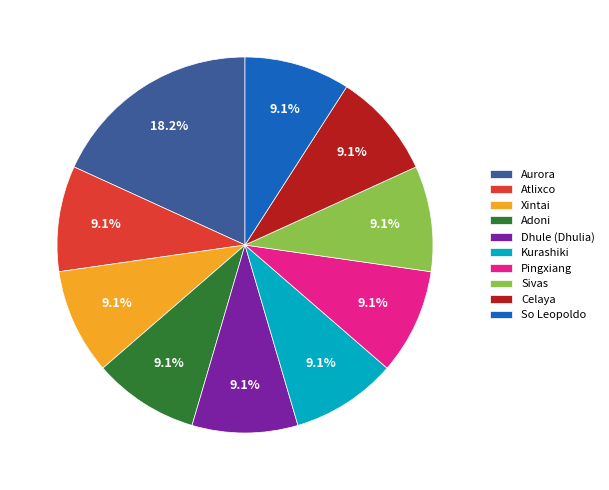

True or false: Celaya accounts for 9% of the total.

True